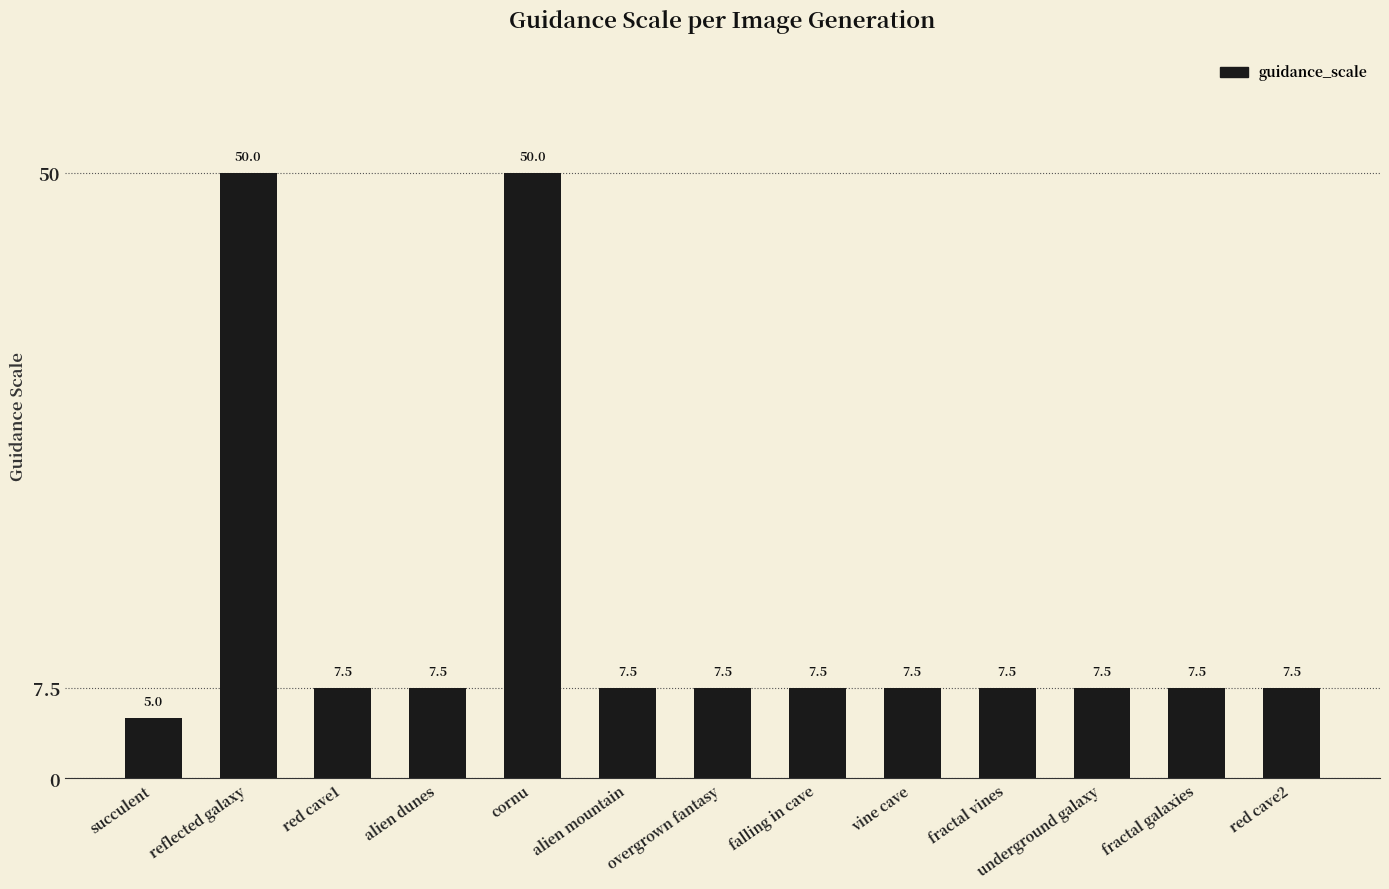

Count the number of data series in this chart.

1